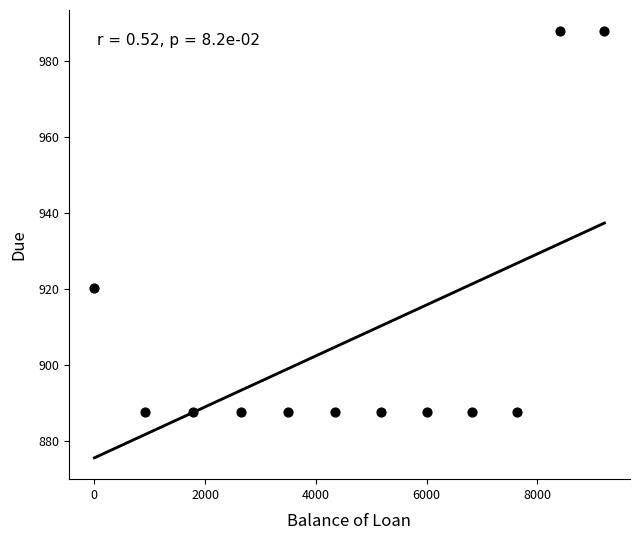

What is the range of Y values (max minus min)?

100.0